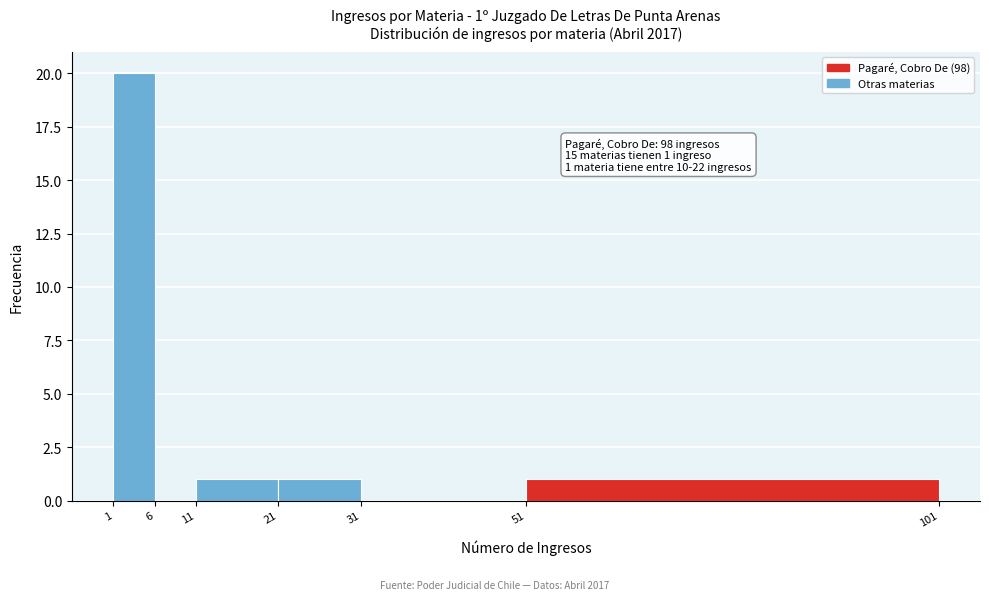

Over which range of the x-axis is the bar tallest?

1 to 6